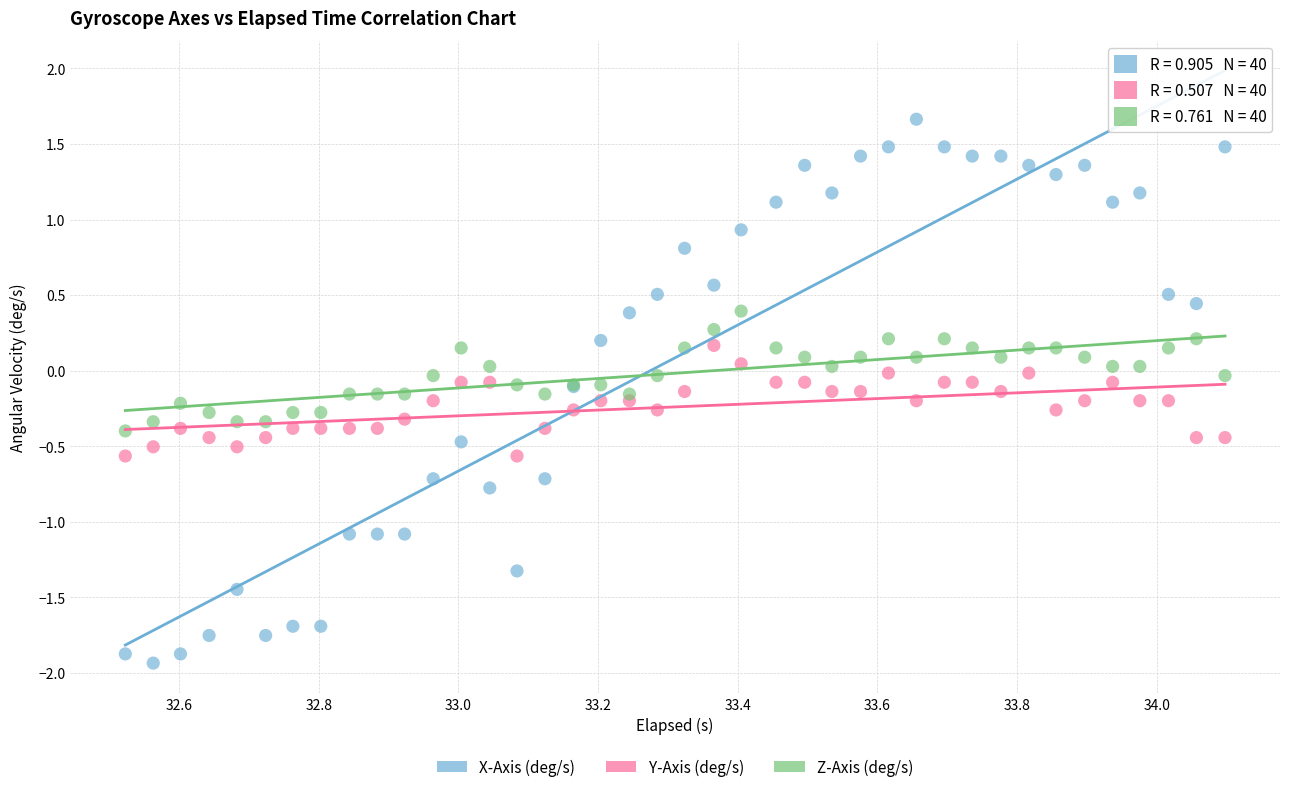

Which series reaches the minimum Y coordinate?

X-Axis (deg/s)